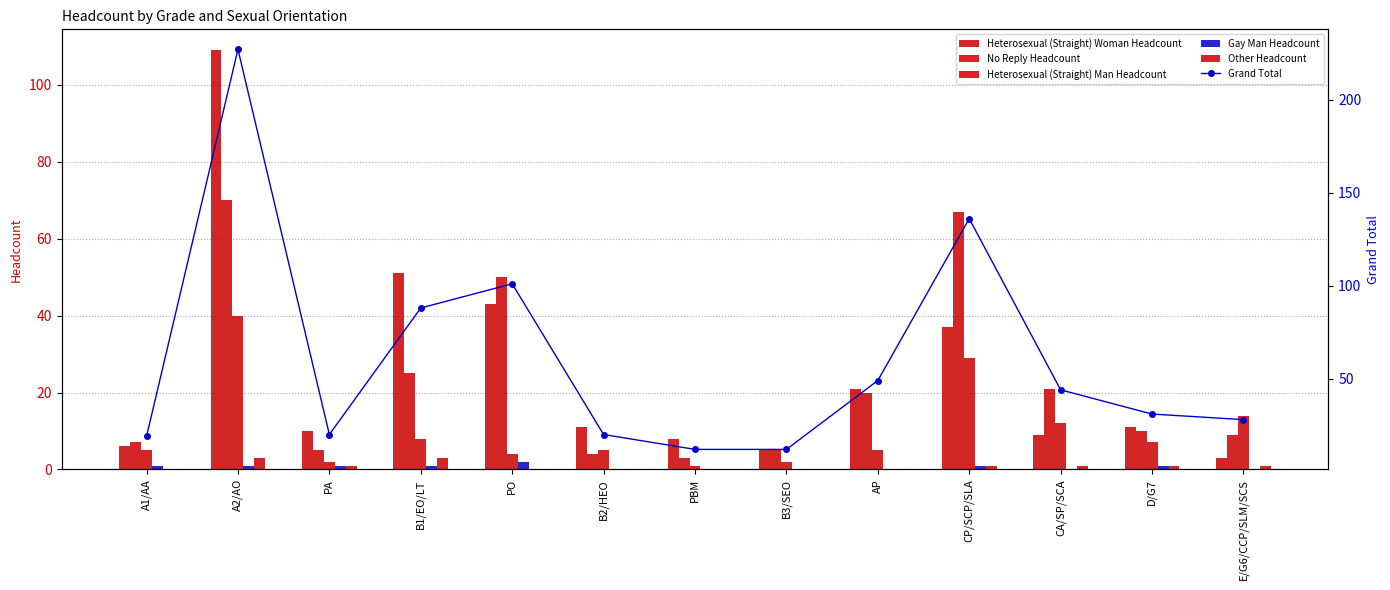

The value of Gay Man Headcount at CP/SCP/SLA is 1. True or false?

True